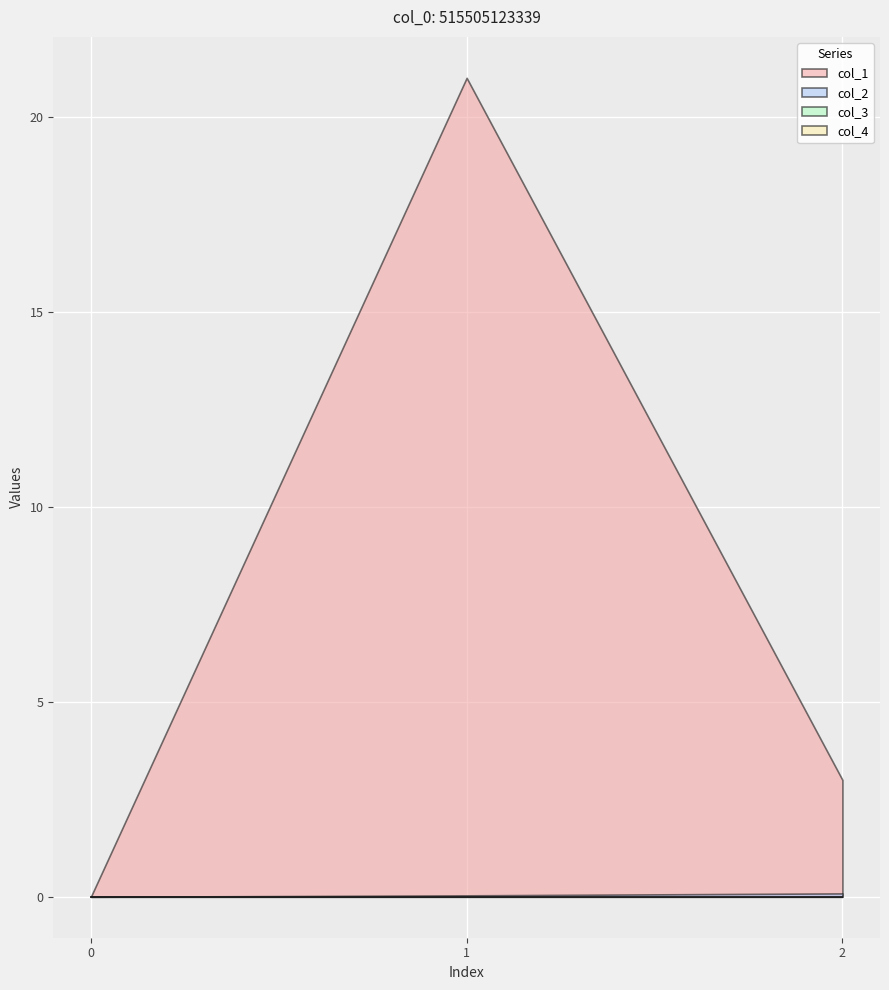

Which series has the largest range (max minus min)?

col_1